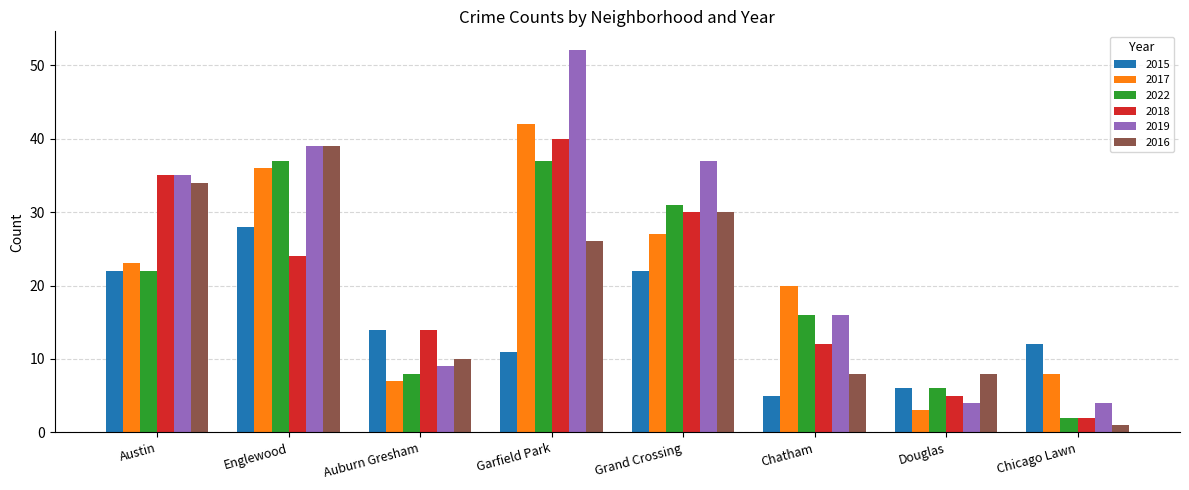

What is the maximum value for 2015?

28